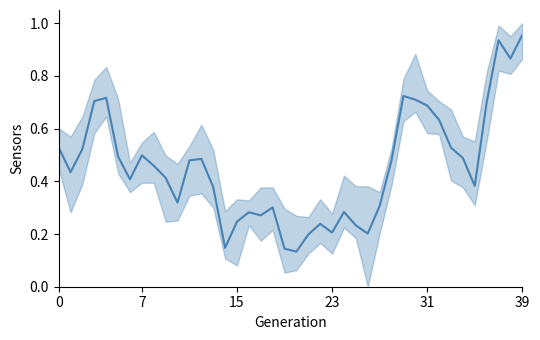

True or false: the data shows 0.1 at 18.

False